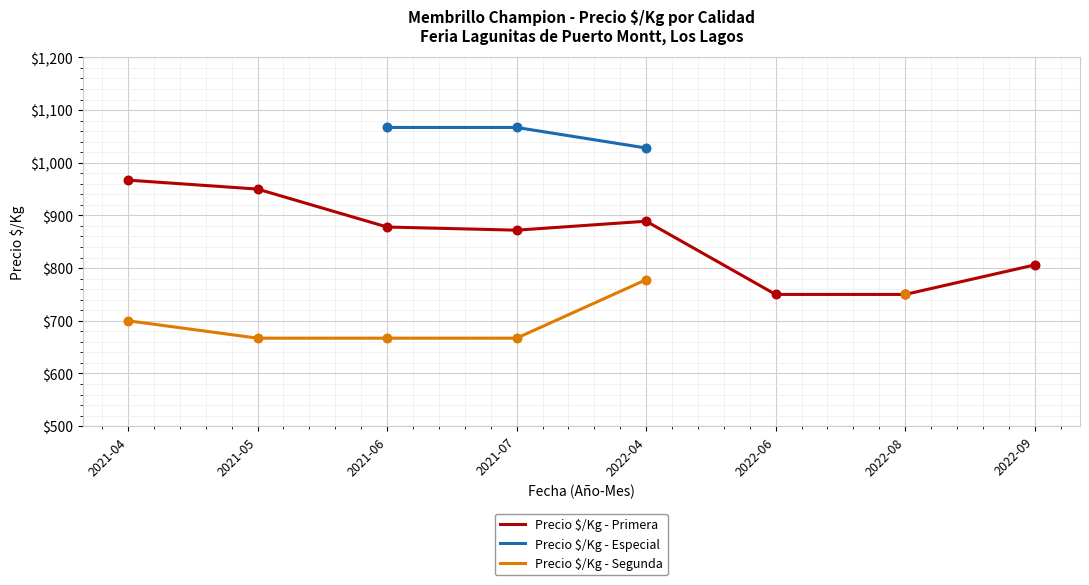

What are all the series names shown in the legend?

Precio $/Kg - Primera, Precio $/Kg - Especial, Precio $/Kg - Segunda